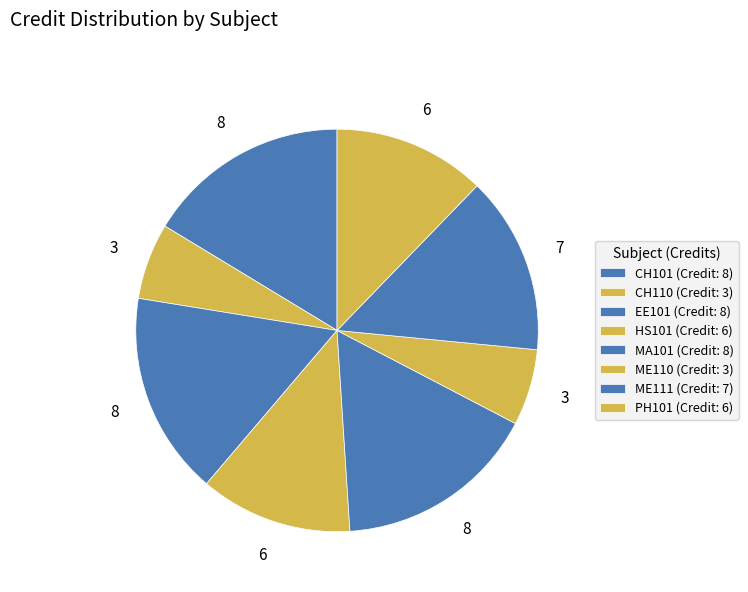

Count the number of slices in the pie.

8